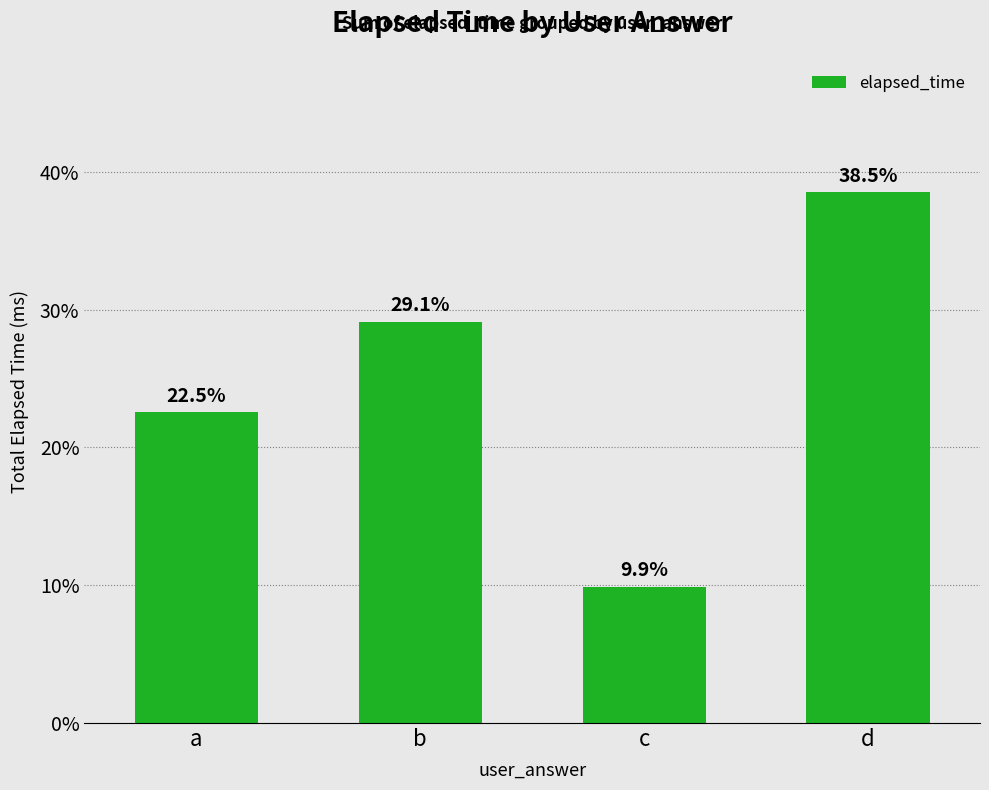

True or false: the data shows 33.7 at a.

False